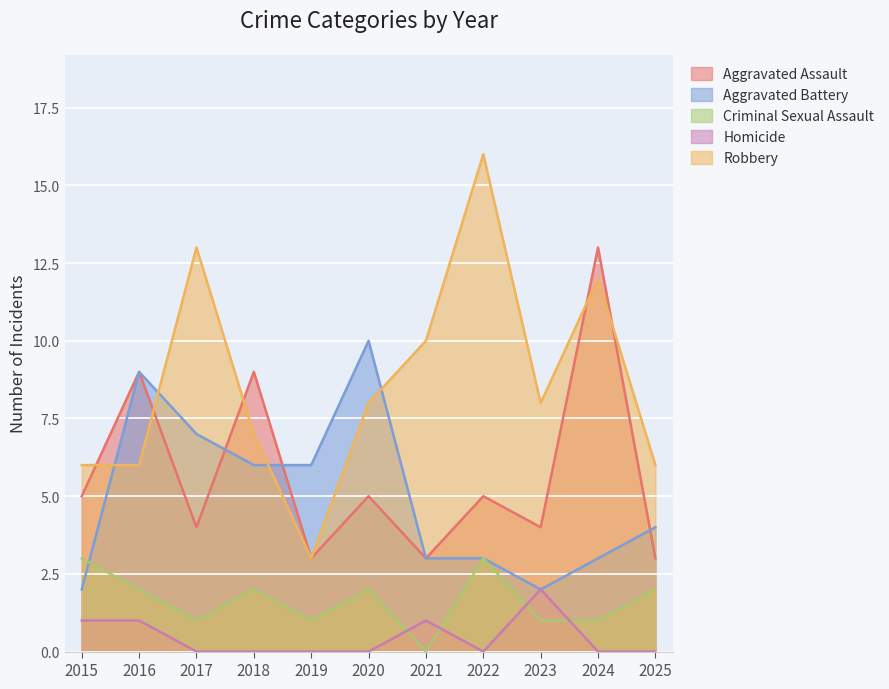

What is the sum of all Criminal Sexual Assault values?

18